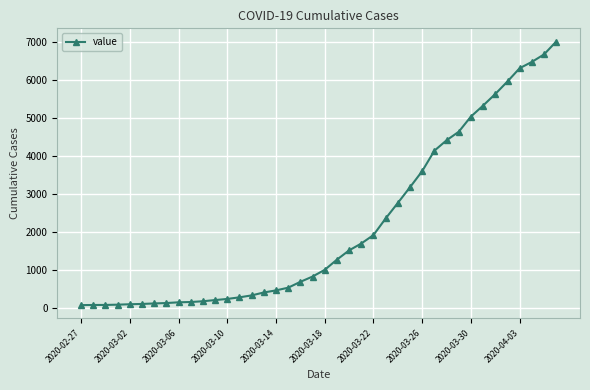

What is the greatest value displayed?

7003